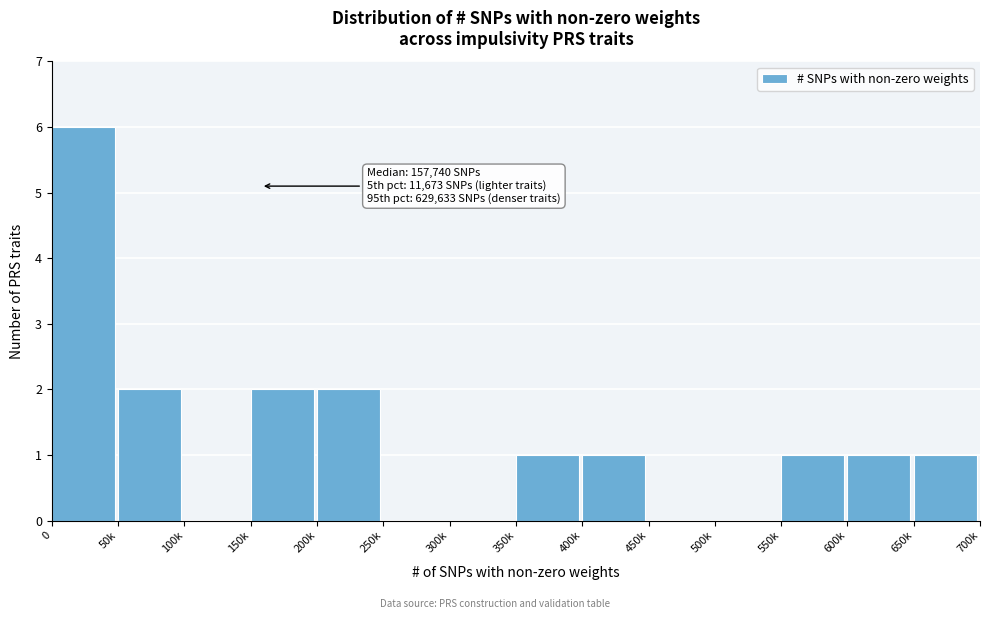

Reading right to left, extract all data points from this chart.

650k=1	600k=1	550k=1	500k=0	450k=0	400k=1	350k=1	300k=0	250k=0	200k=2	150k=2	100k=0	50k=2	0=6